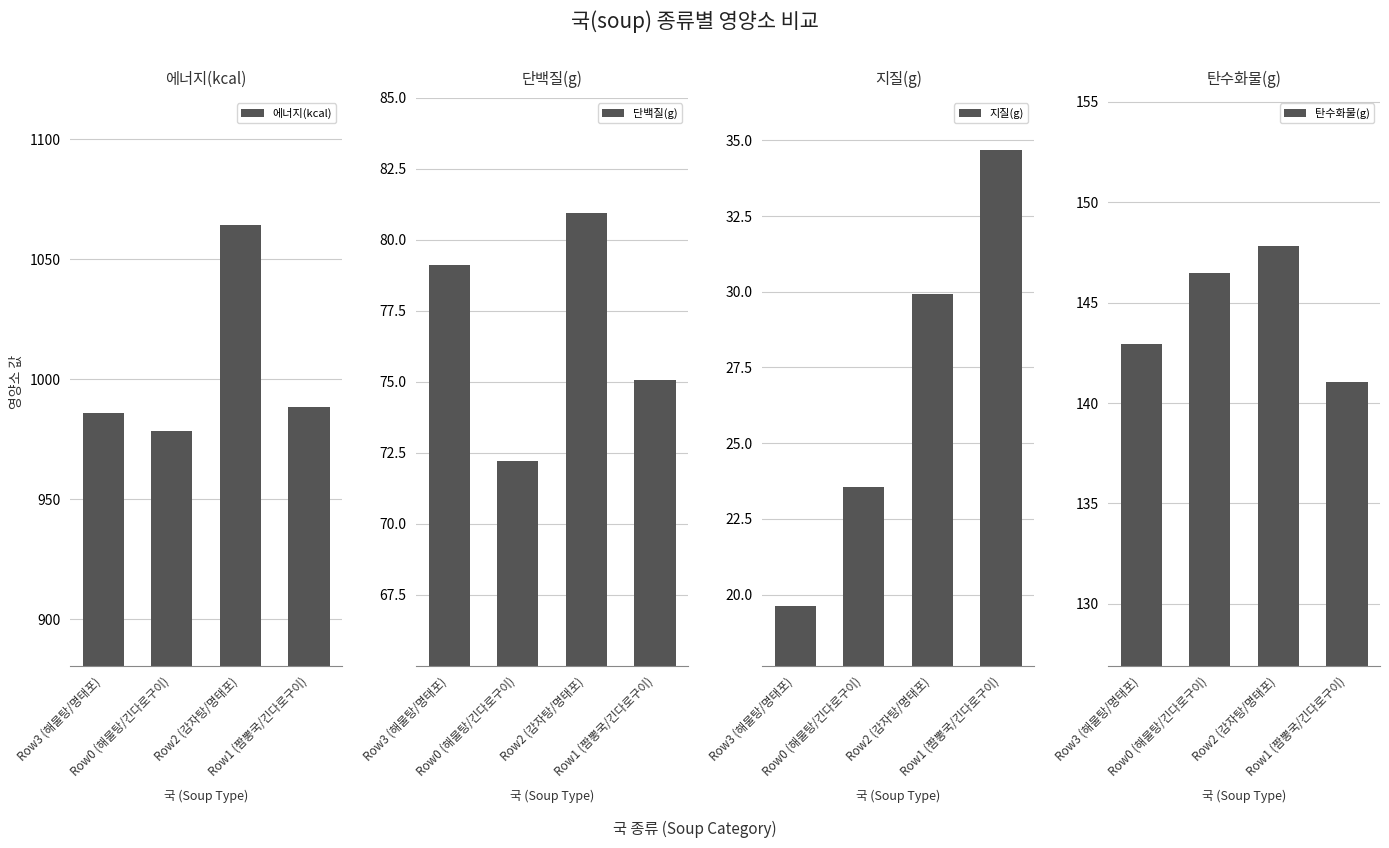

Is it true that 에너지(kcal) equals 1571.6 at Row3 (해물탕/명태포)?

False